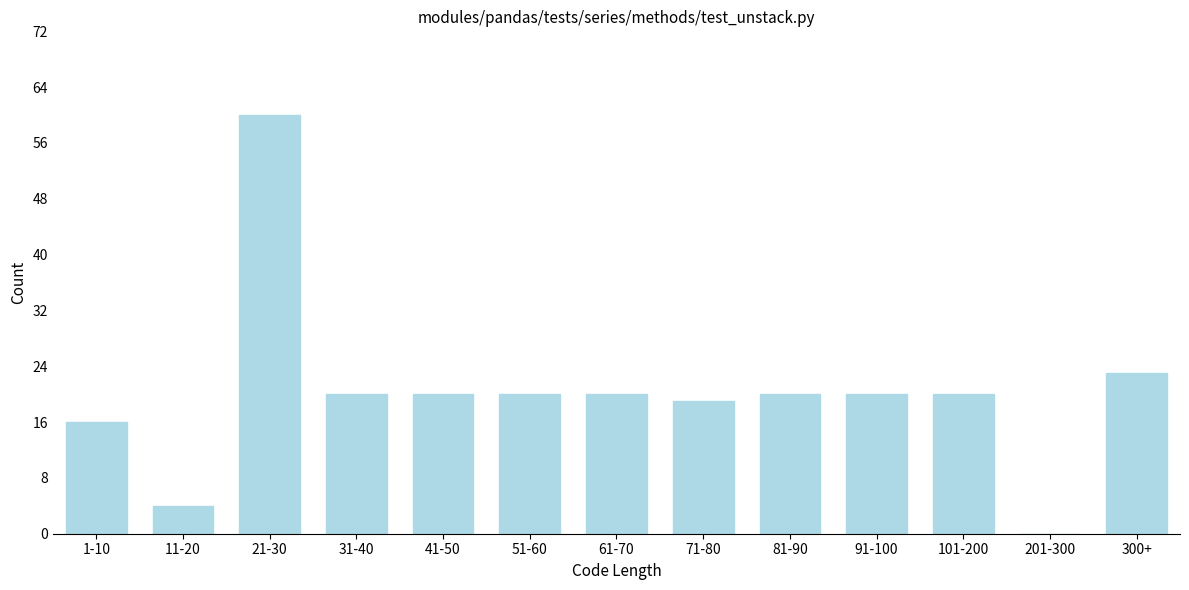

Reading left to right, what are all the values shown in this chart?

1-10=16	11-20=4	21-30=60	31-40=20	41-50=20	51-60=20	61-70=20	71-80=19	81-90=20	91-100=20	101-200=20	201-300=0	300+=23